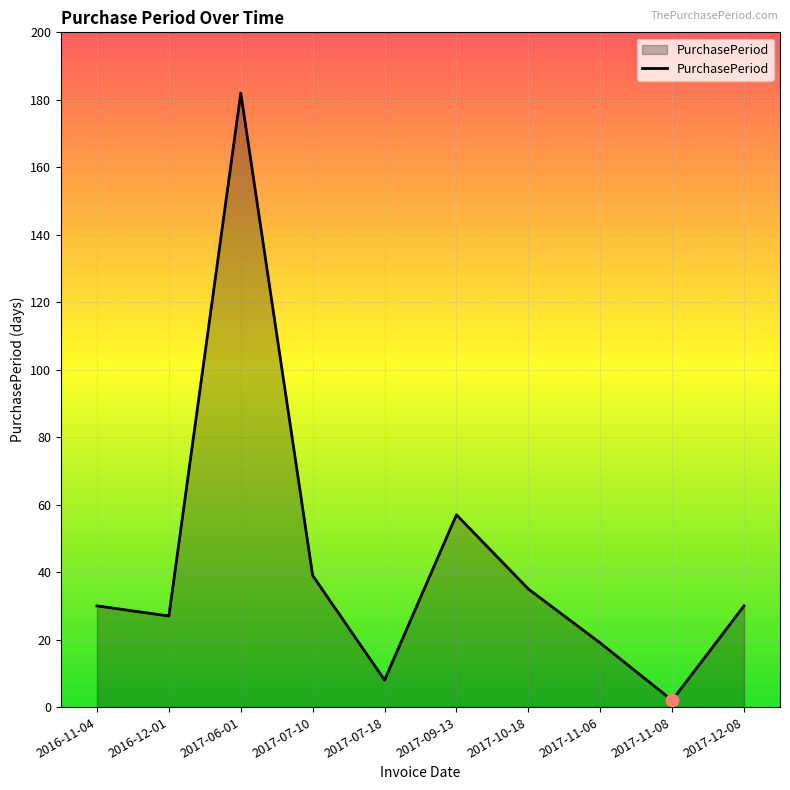

What is the change in value from 2017-07-10 to 2017-09-13?

+18